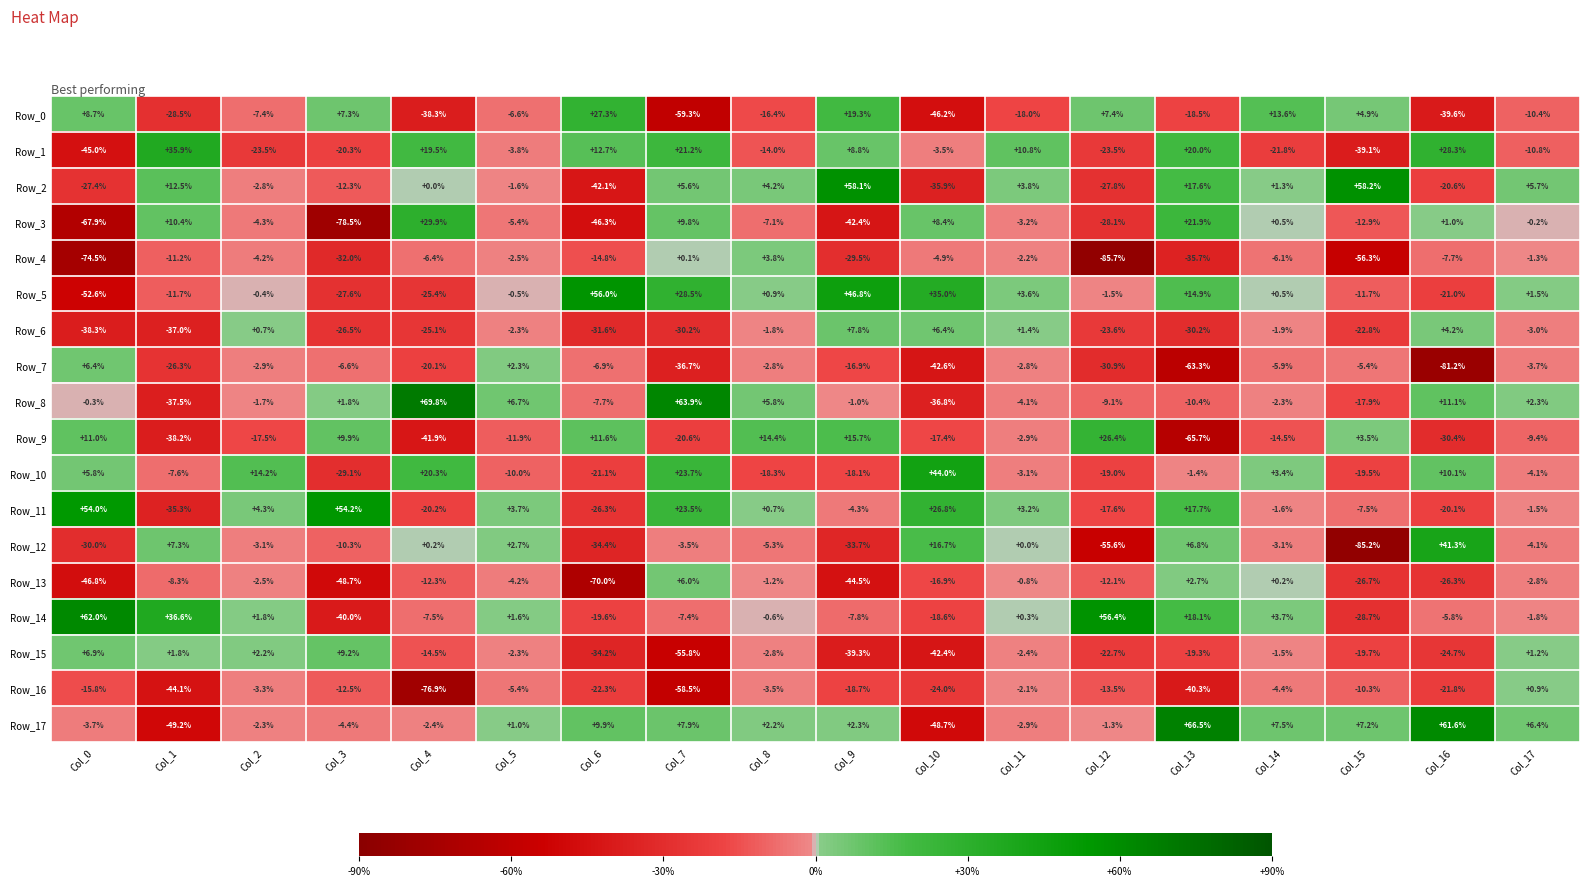

What is the average value of the Row_12 series?

-10.7